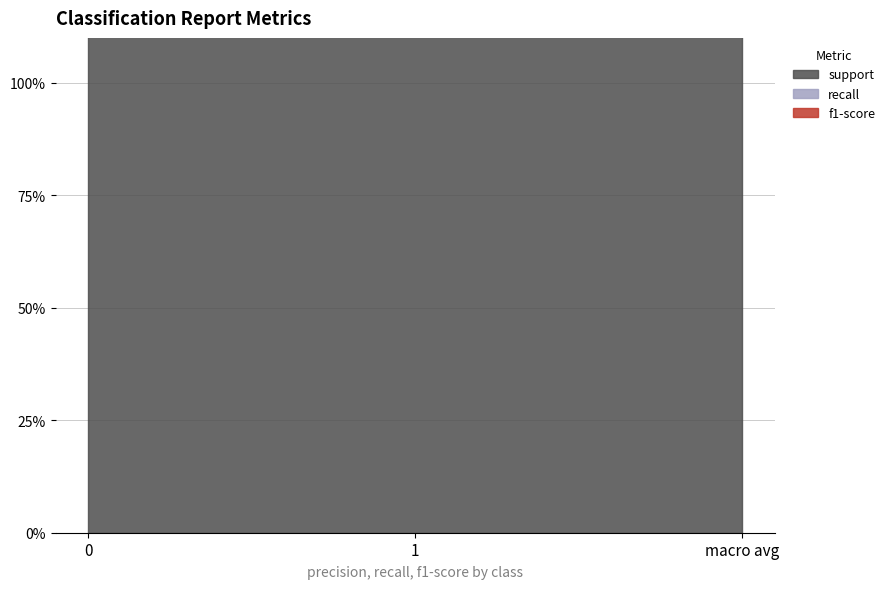

Reading left to right, extract all data points from this chart.

support: 0=101	1=101	macro avg=202
recall: 0=1	1=1	macro avg=1
f1-score: 0=1	1=1	macro avg=1